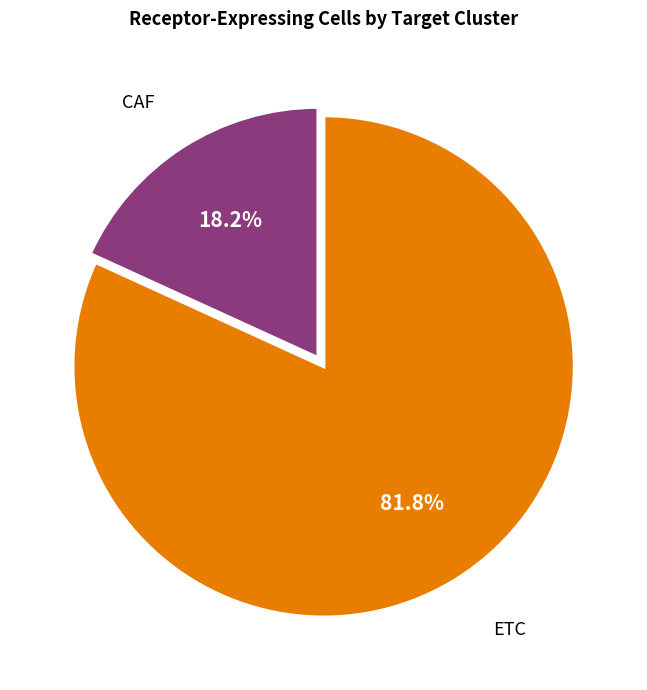

To the nearest percent, what percentage of the pie is ETC?

82%